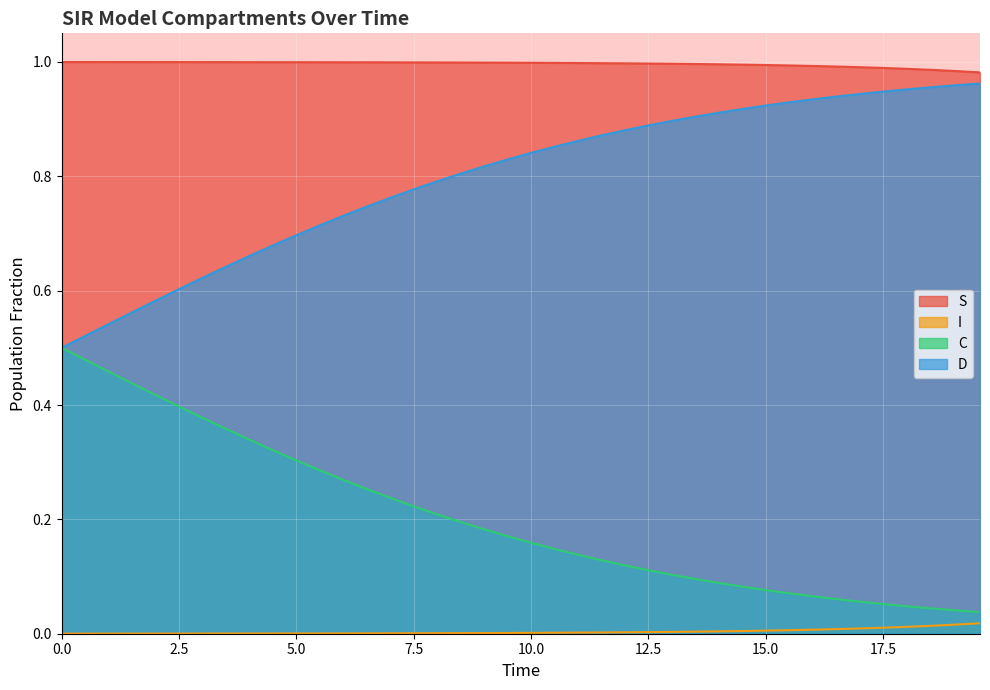

Rank the series by their average value, from lowest to highest.

I, C, D, S